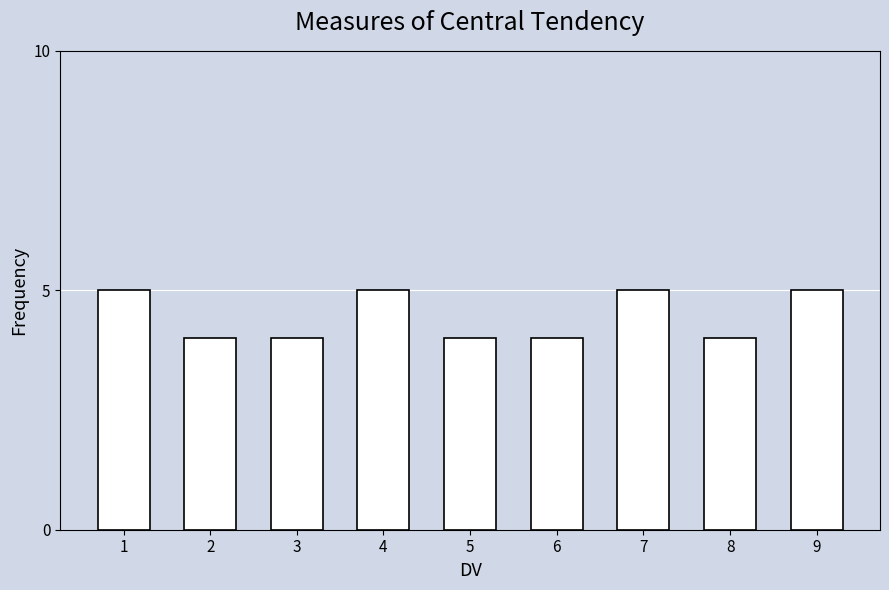

Reading left to right, transcribe all the data shown in this chart.

1=5	2=4	3=4	4=5	5=4	6=4	7=5	8=4	9=5